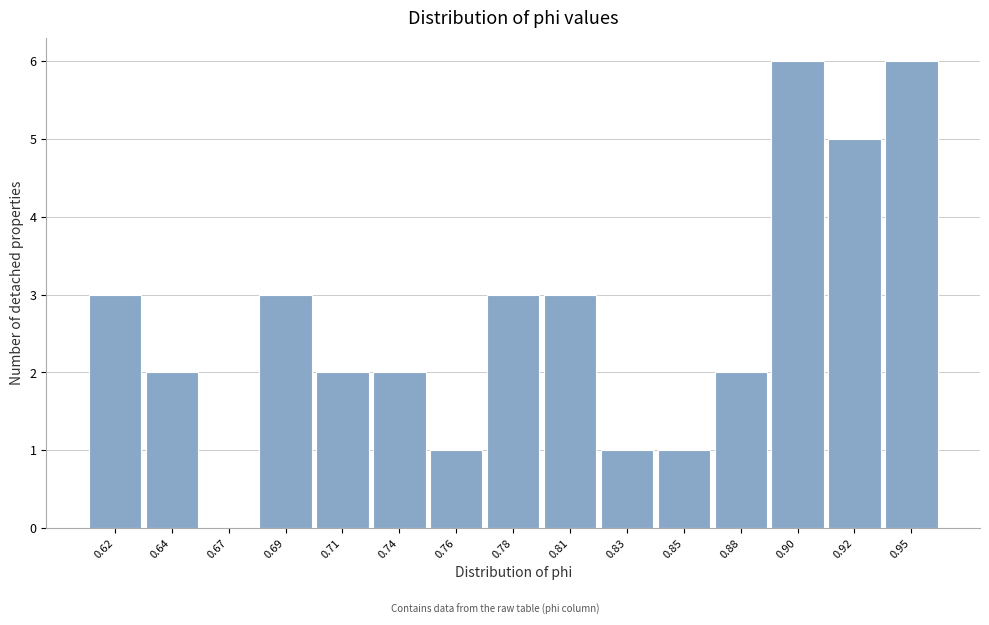

What is the sum of all values?

40